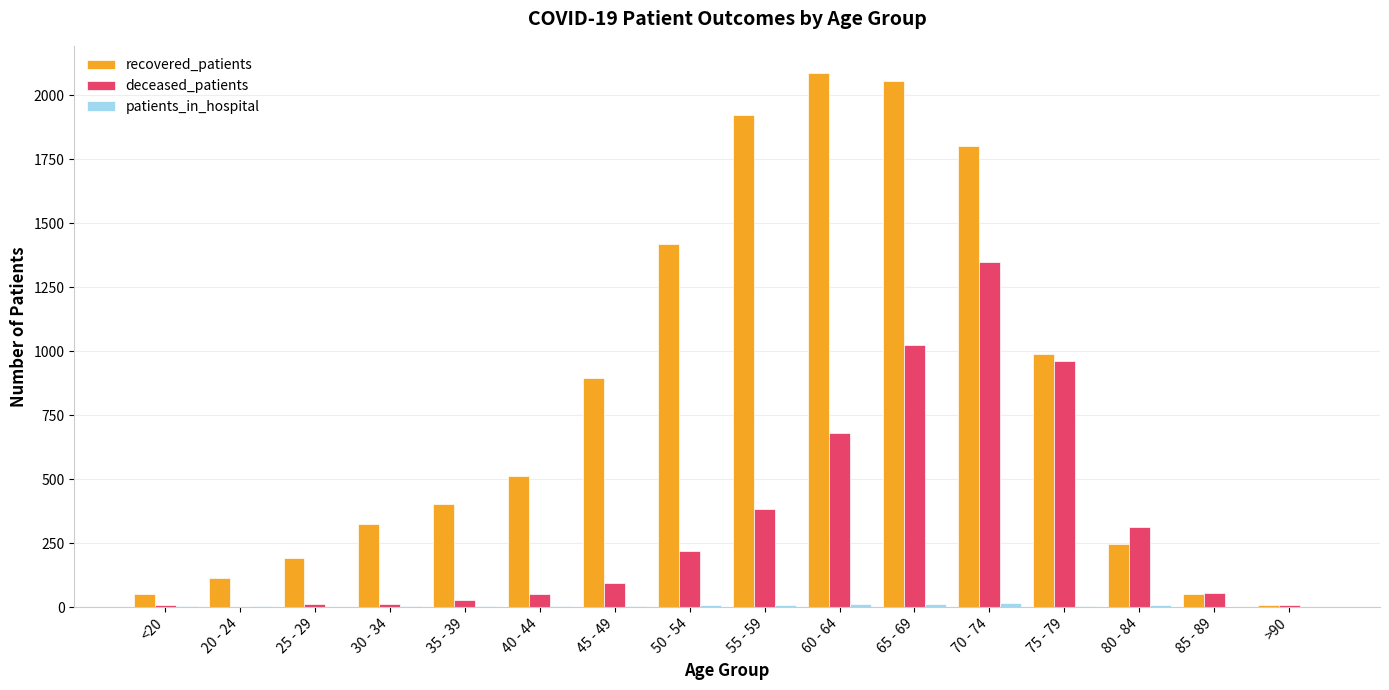

At which label is recovered_patients closest to 1049?

75 - 79